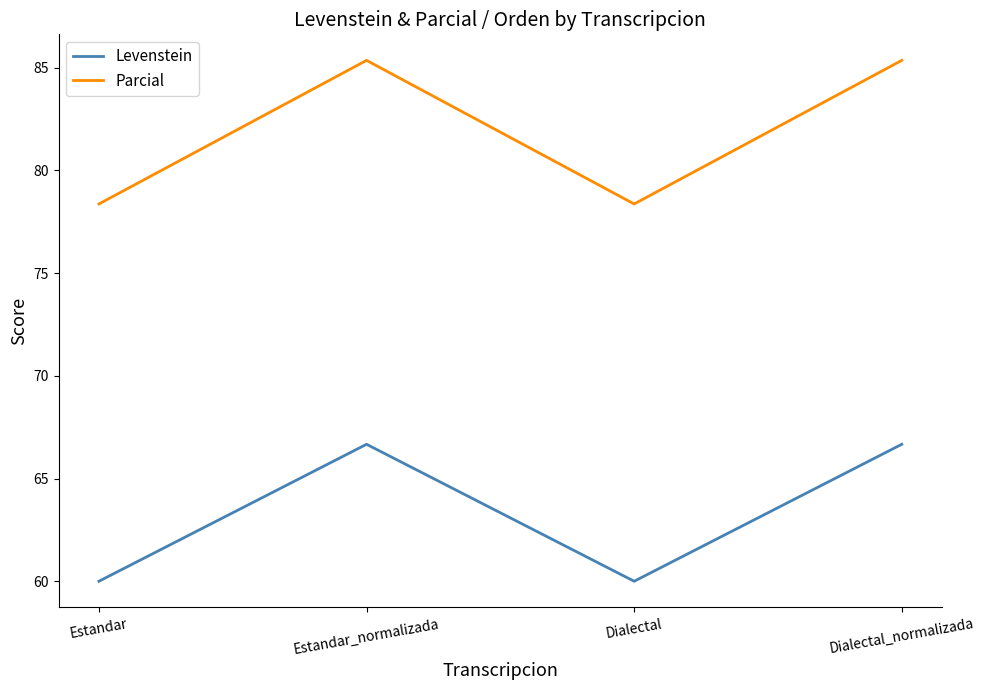

Which series has the largest total across all categories?

Parcial